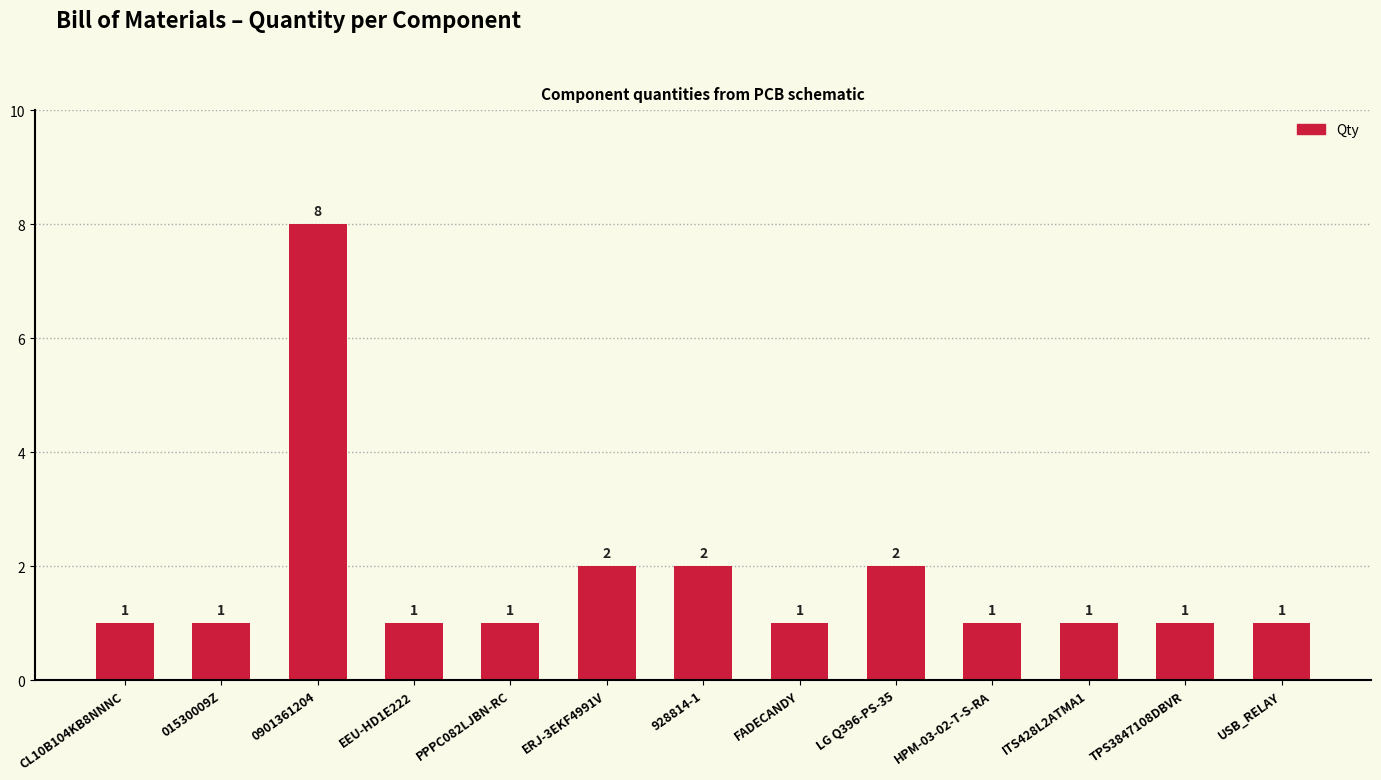

What is the change in value from LG Q396-PS-35 to HPM-03-02-T-S-RA?

-1